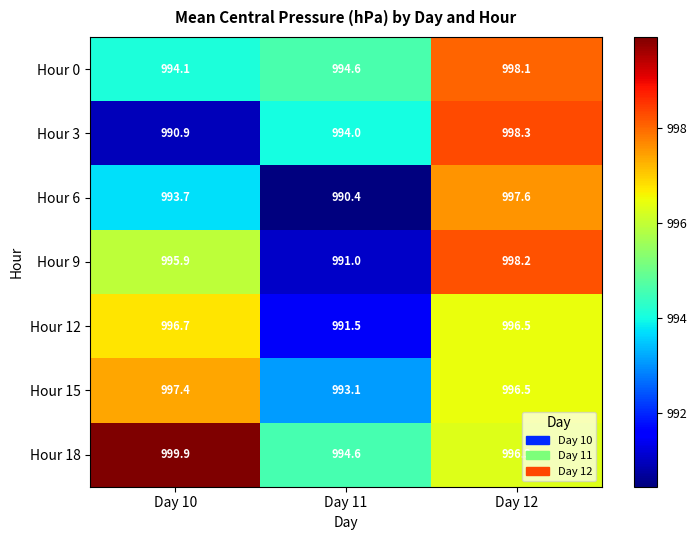

Reading left to right, list all the values displayed in this chart.

Hour 0: 994.1	994.6	998.1
Hour 3: 990.9	994.0	998.3
Hour 6: 993.7	990.4	997.6
Hour 9: 995.9	991.0	998.2
Hour 12: 996.7	991.5	996.5
Hour 15: 997.4	993.1	996.5
Hour 18: 999.9	994.6	996.3